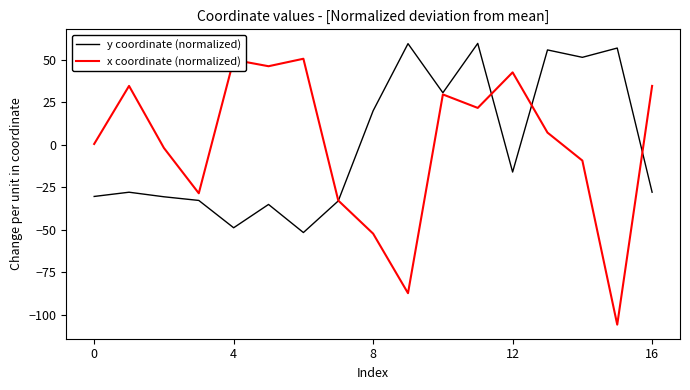

True or false: x coordinate (normalized) has more than 0 interior local peaks.

True